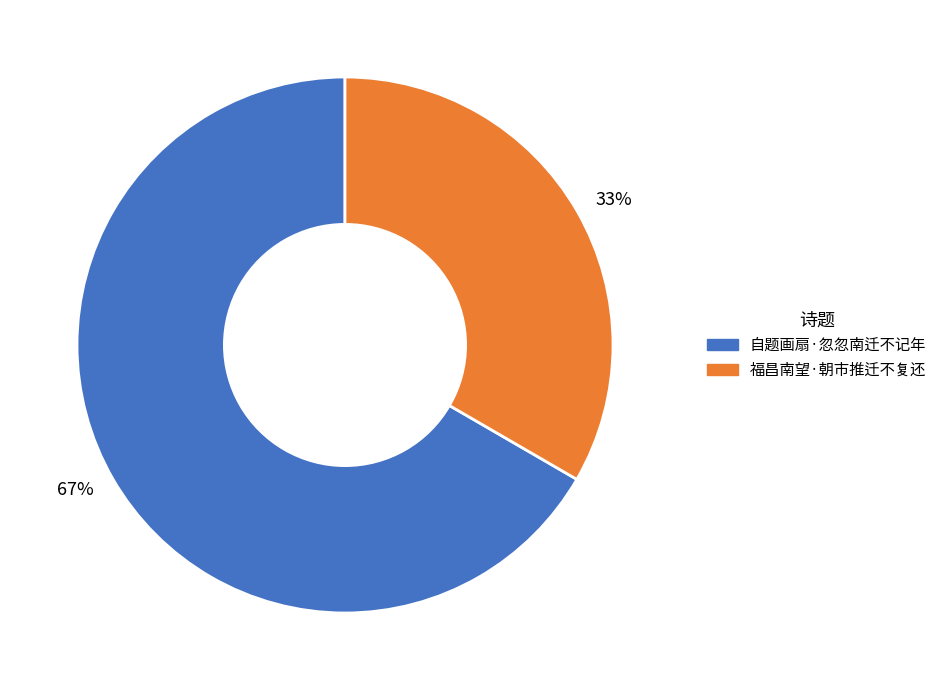

True or false: 67% accounts for 54% of the total.

False